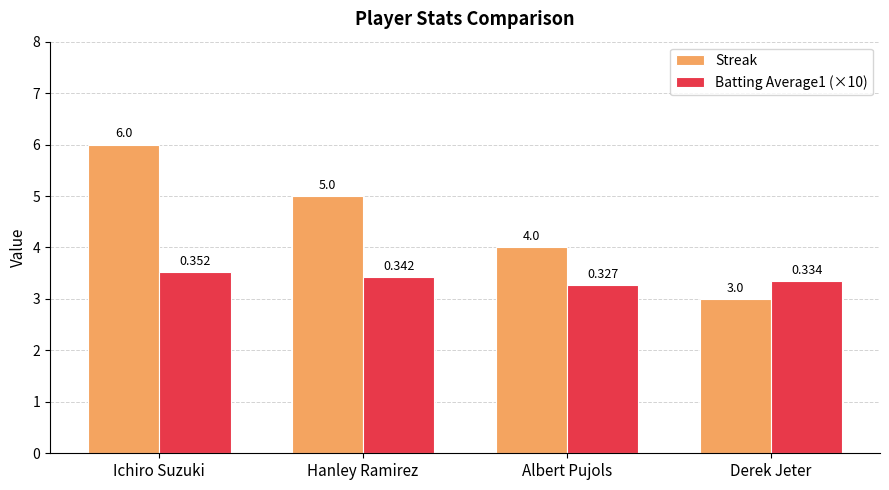

Which series has the largest total across all categories?

Streak